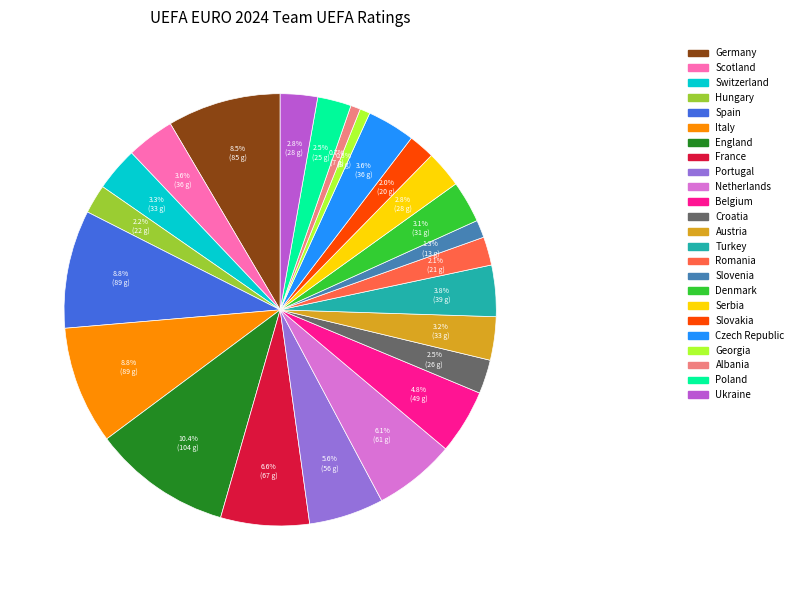

True or false: Serbia accounts for 3% of the total.

True